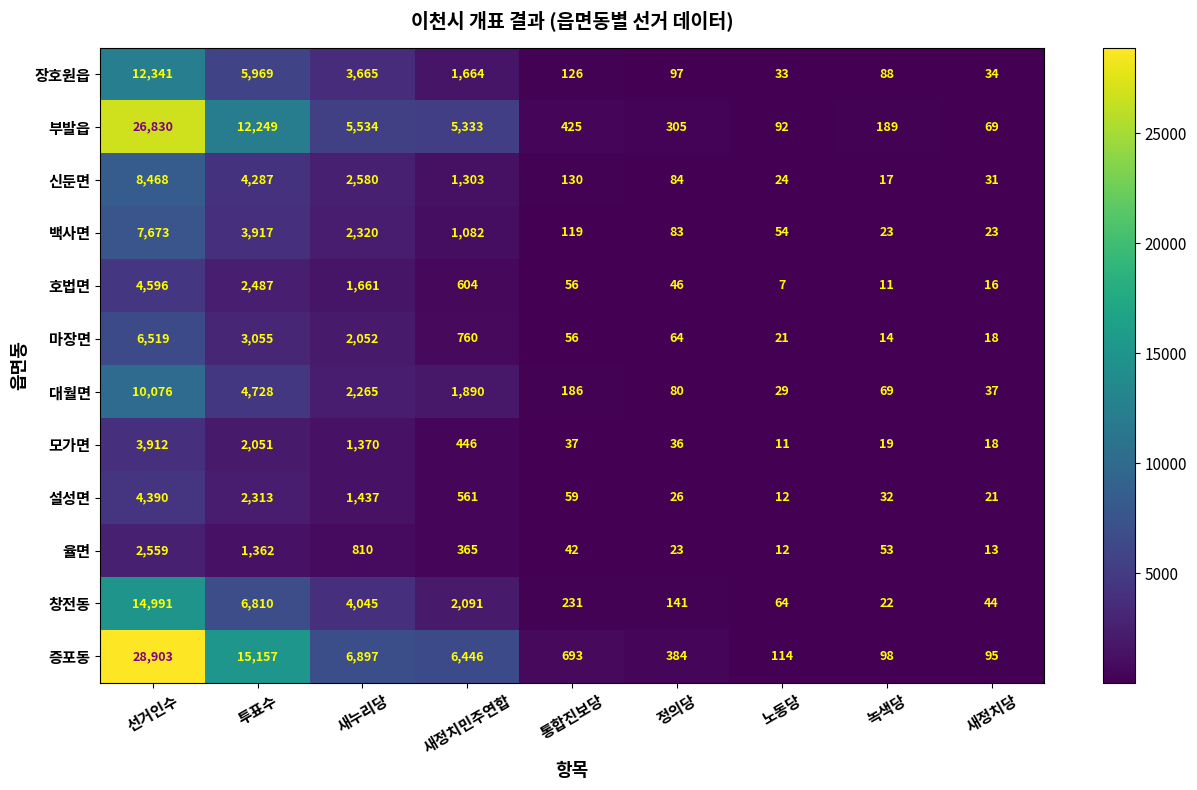

Which series has the largest total across all categories?

증포동